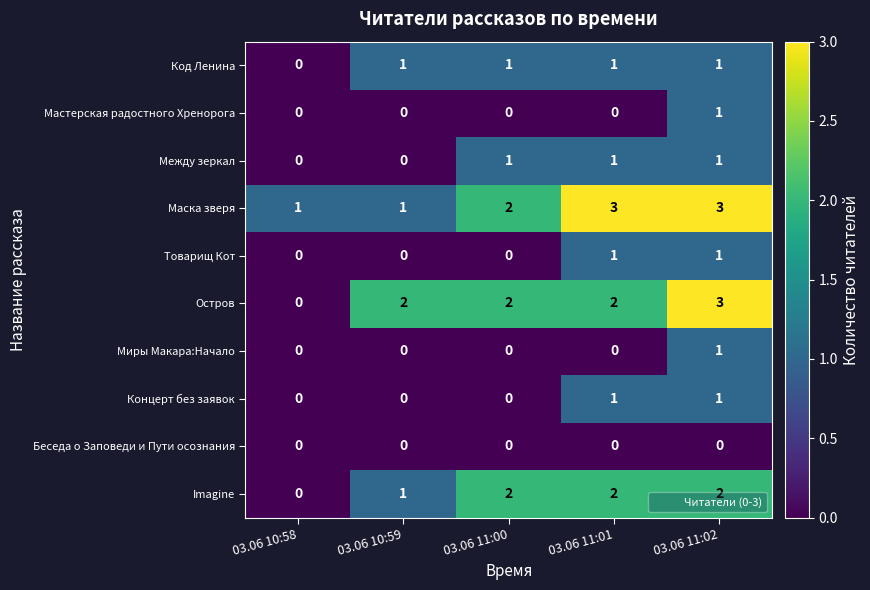

Which series changed the most between 03.06 10:58 and 03.06 11:02?

Остров